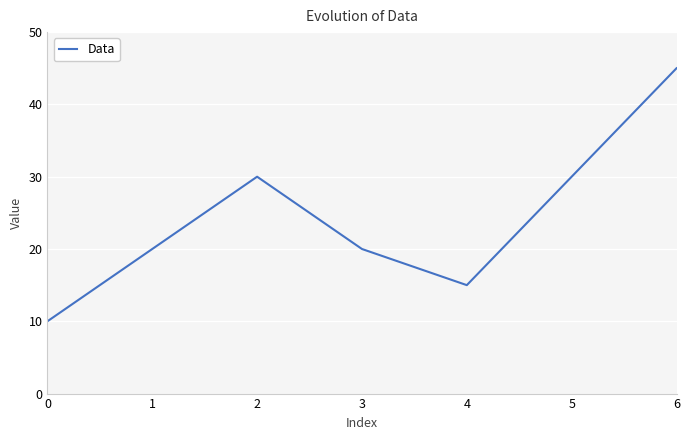

What is the minimum value shown in the chart?

10